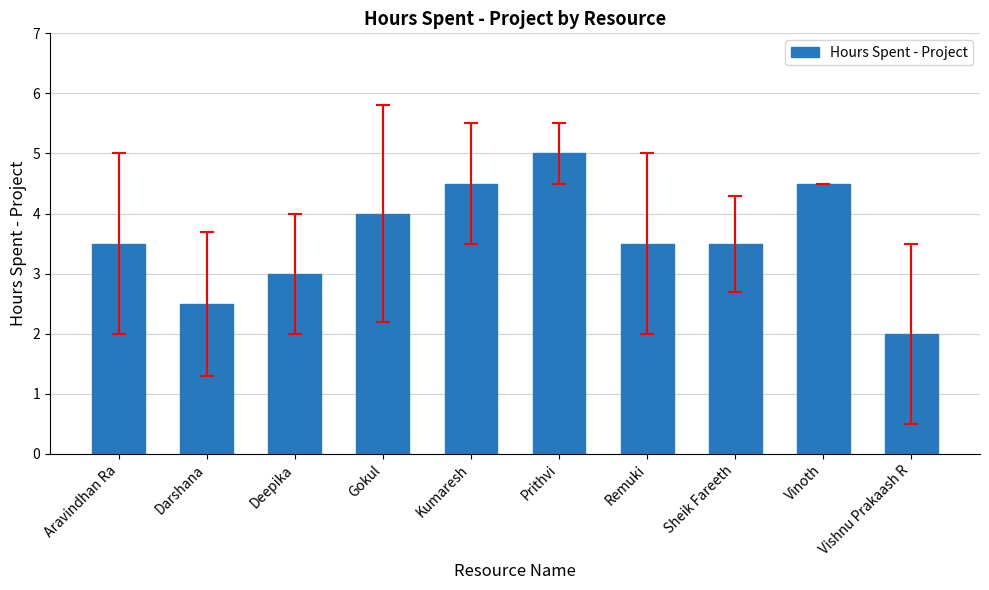

What is the label of the 9th bar from the left?

Vinoth